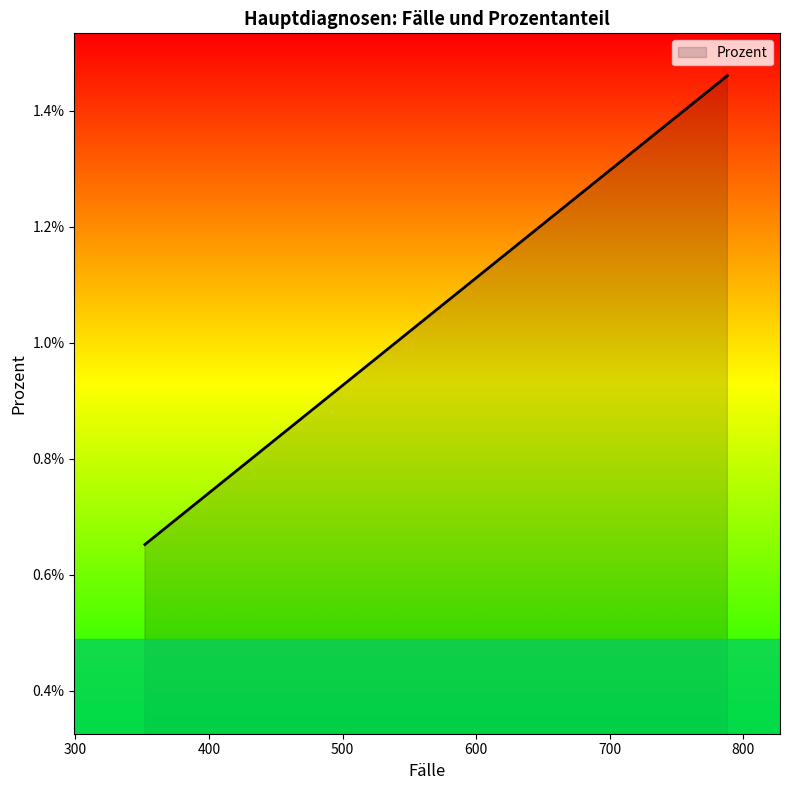

Does the chart display data point markers on the line(s)?

No